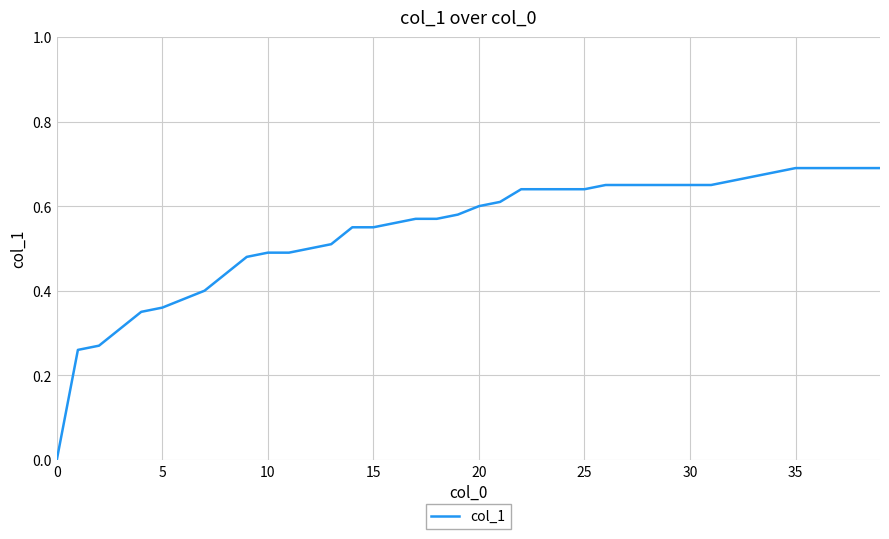

How many lines are shown in the chart?

1